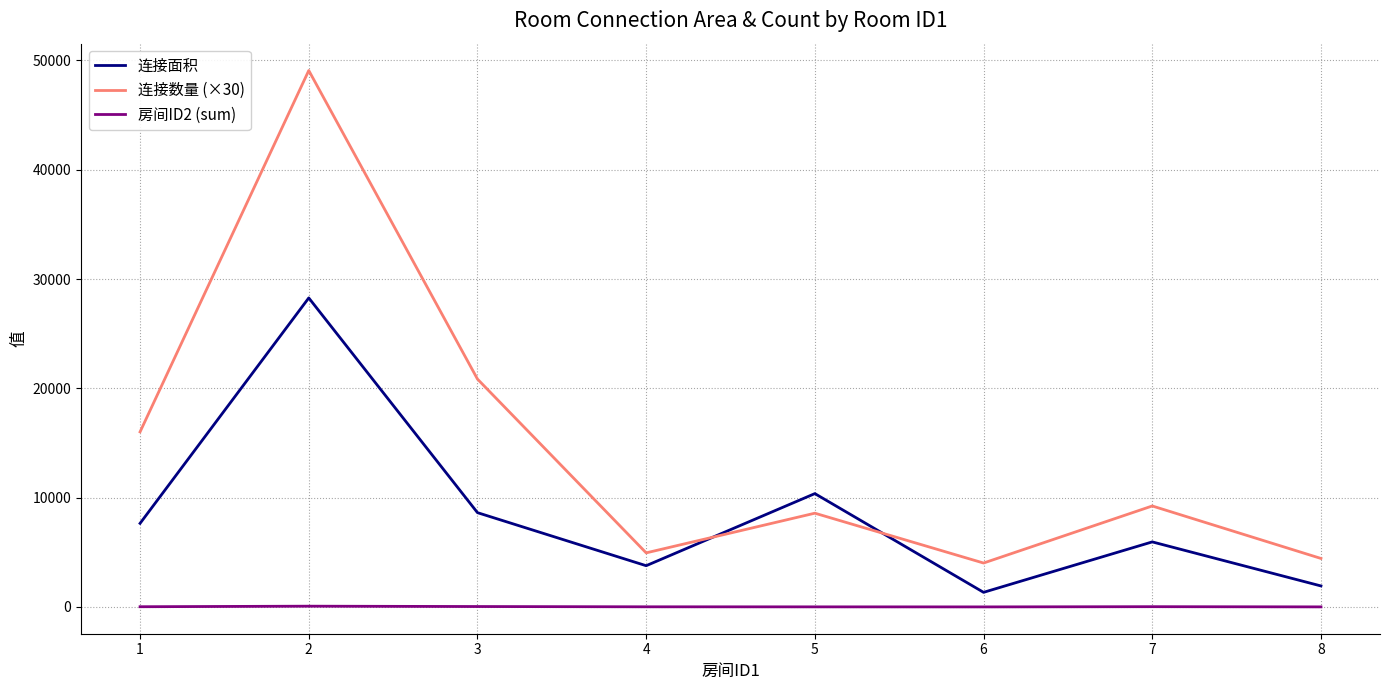

Read the 连接数量 (×30) value at 7.

9240